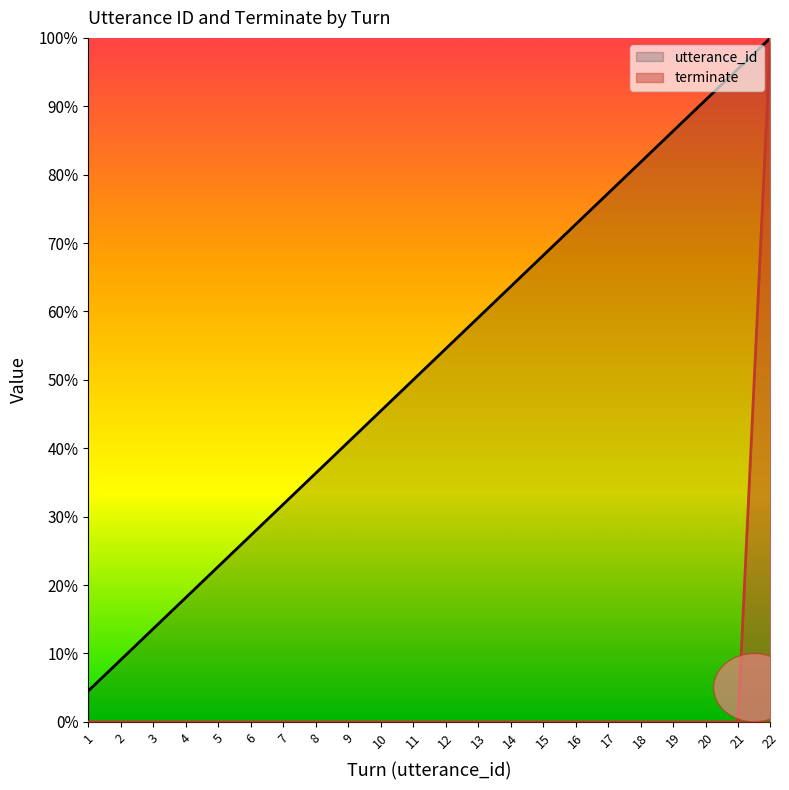

True or false: terminate and utterance_id intersect in this chart.

False